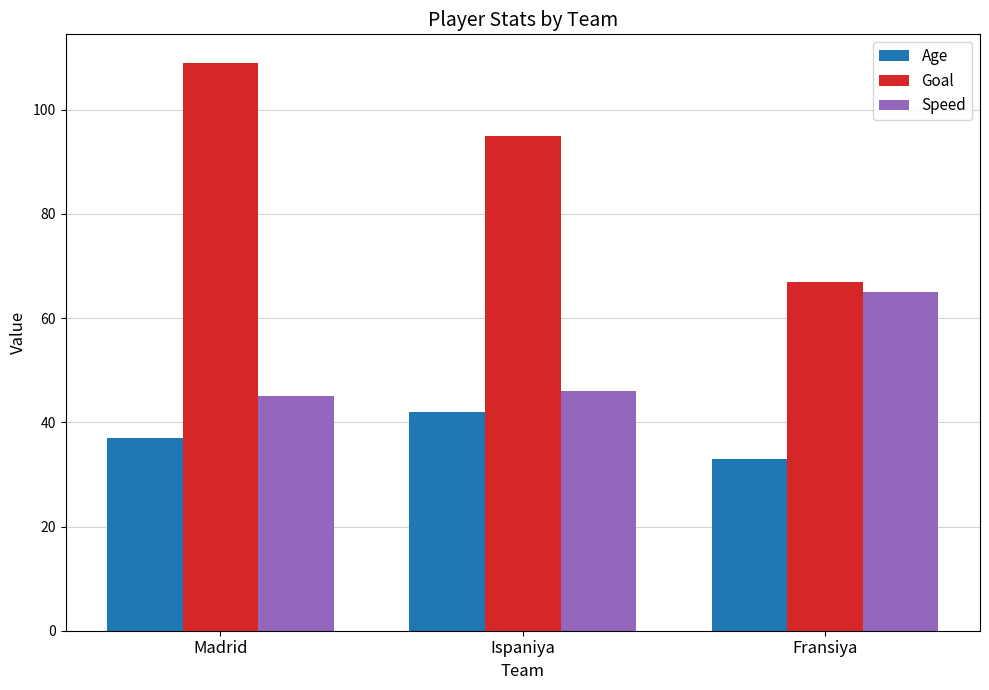

How many categories are shown in the chart?

3